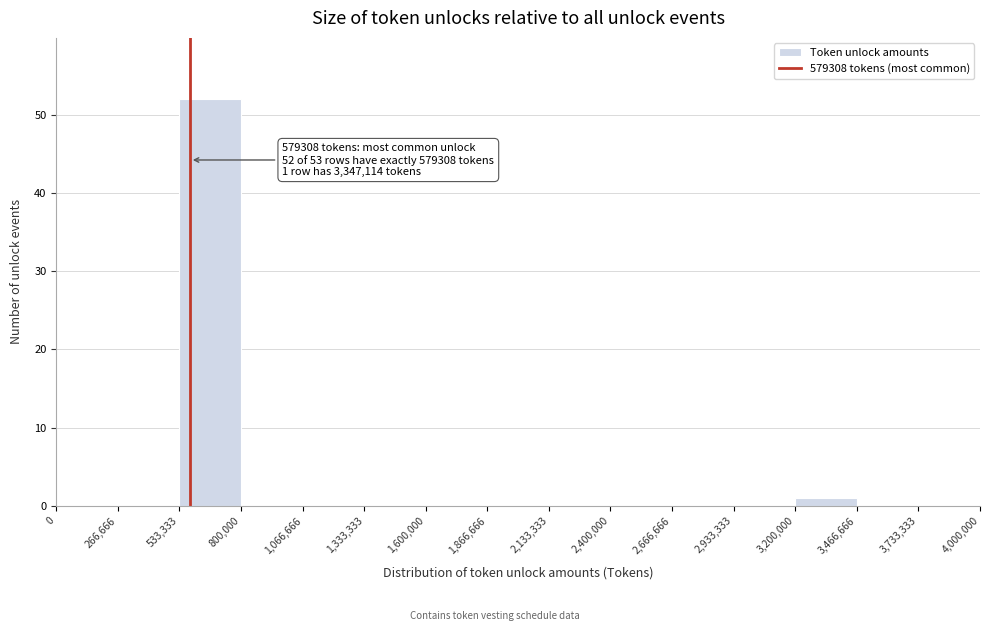

Which range on the x-axis has the tallest bar?

533,333 to 800,000